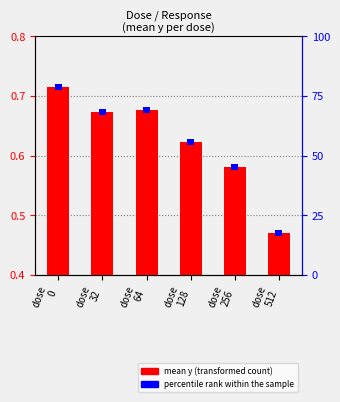

At which label is the value closest to 0?

dose
512